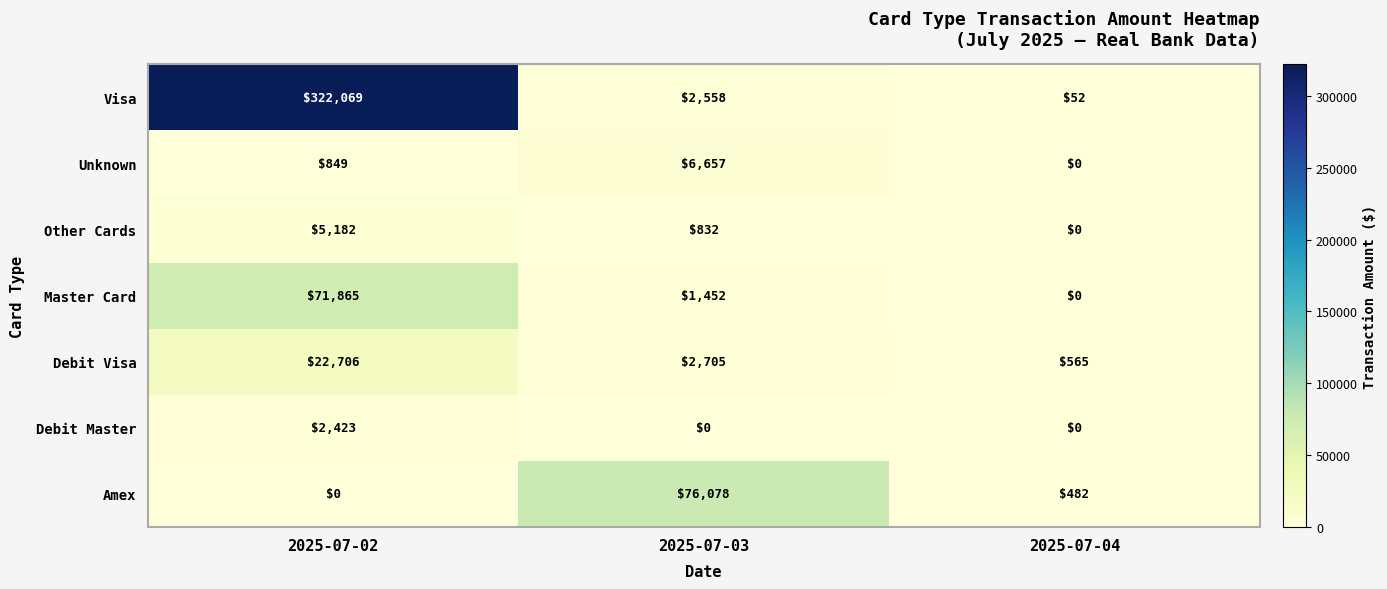

At 2025-07-03, list the series in order from smallest to largest.

Debit Master, Other Cards, Master Card, Visa, Debit Visa, Unknown, Amex